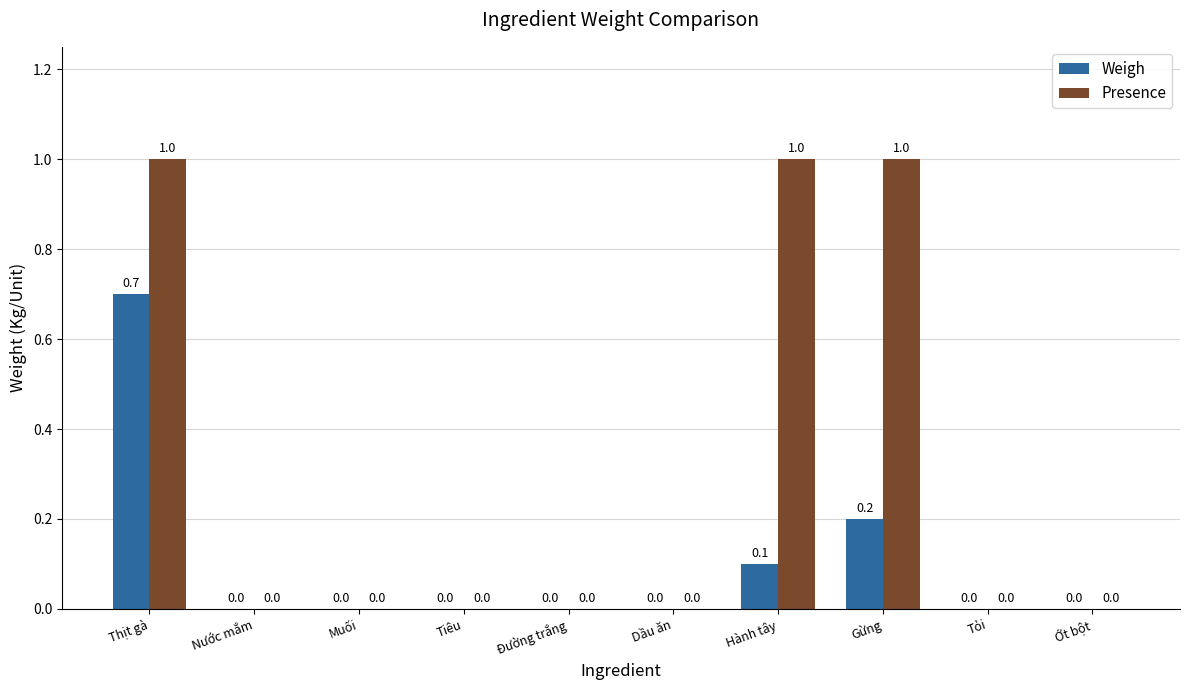

At which category is the sum across all series the highest?

Thịt gà